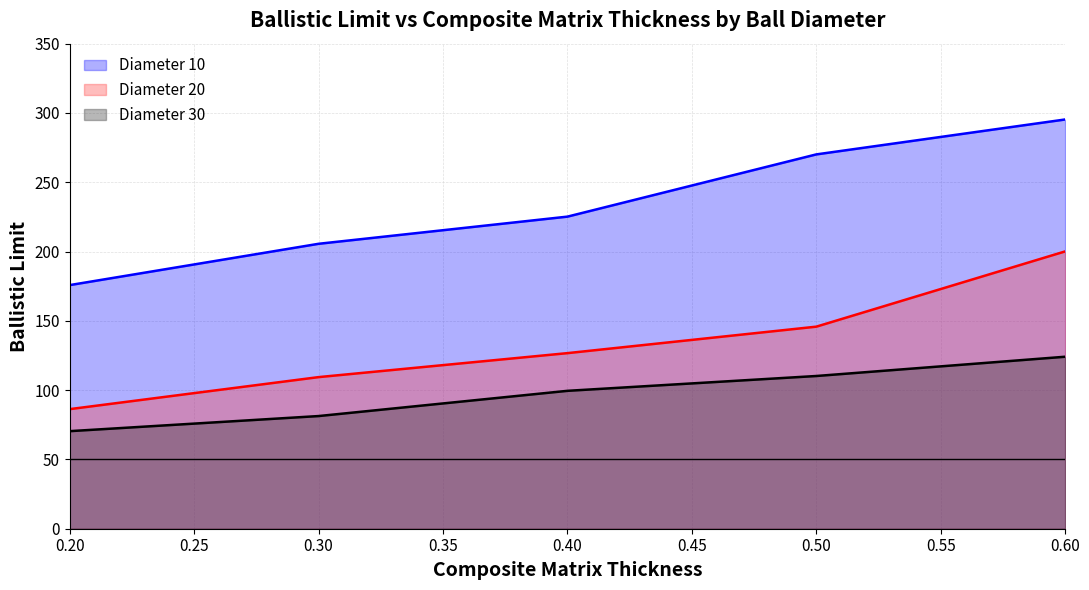

How many series are shown in this chart?

3